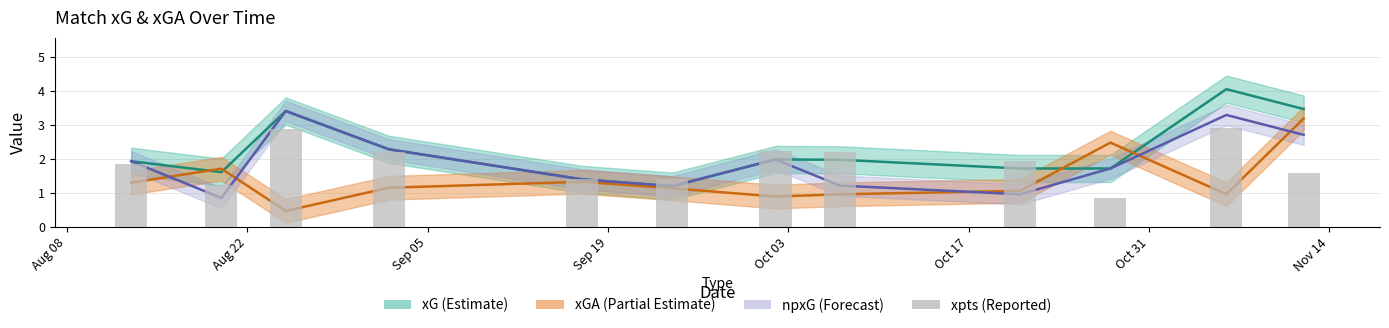

The value at 9 is 0.5. True or false?

False